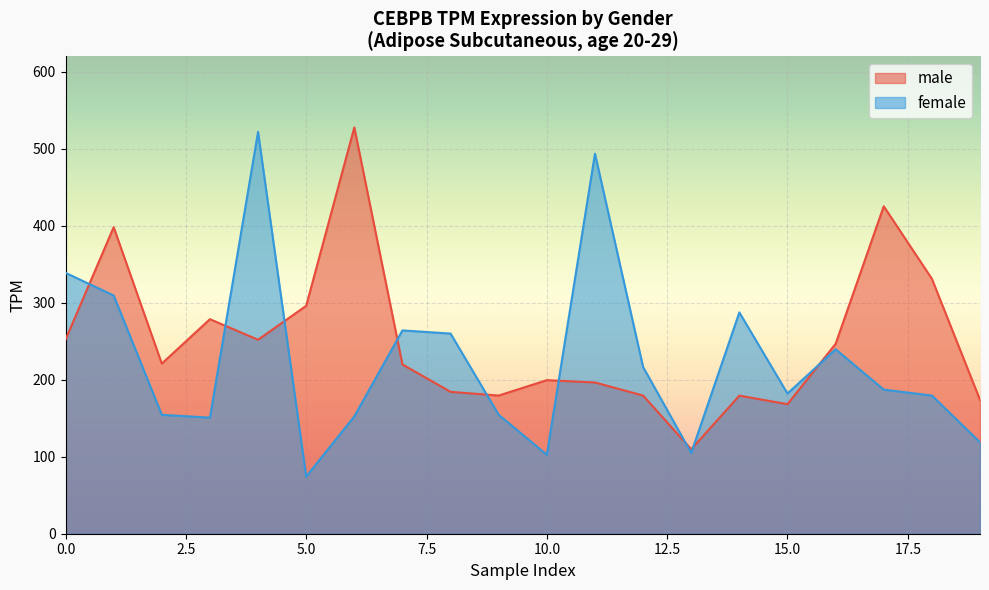

At which label does female reach its minimum?

5.0